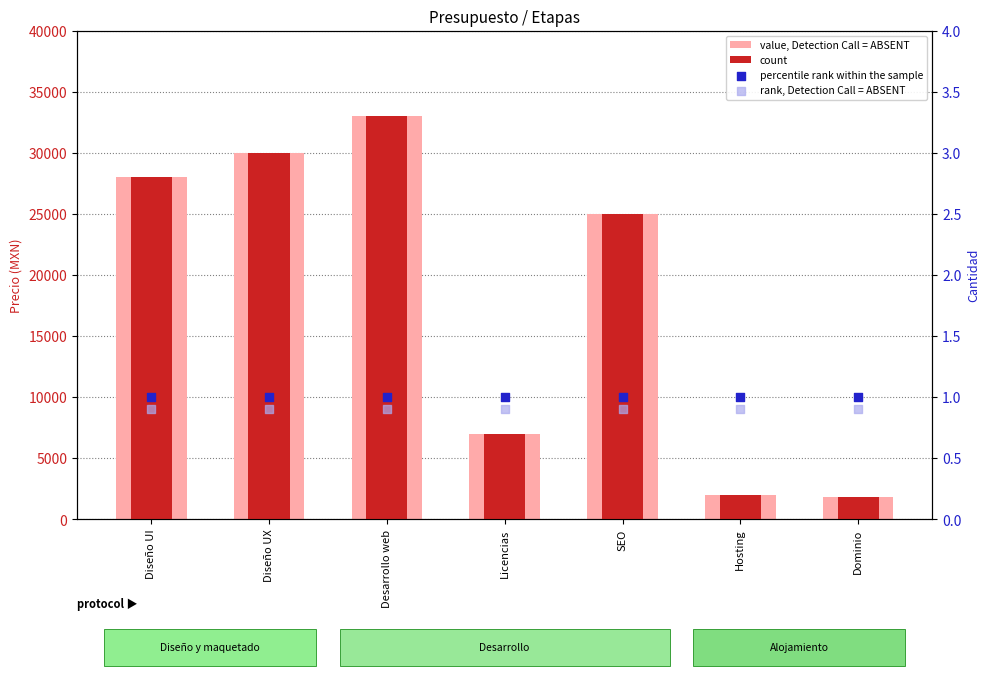

Which series contains the highest Y value?

value, Detection Call = ABSENT